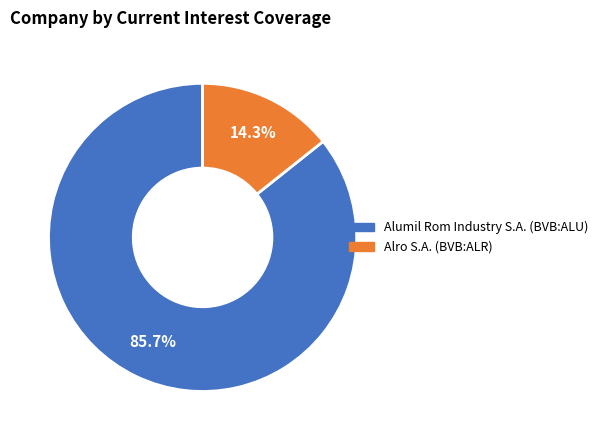

Which slice is the largest?

Alumil Rom Industry S.A. (BVB:ALU)